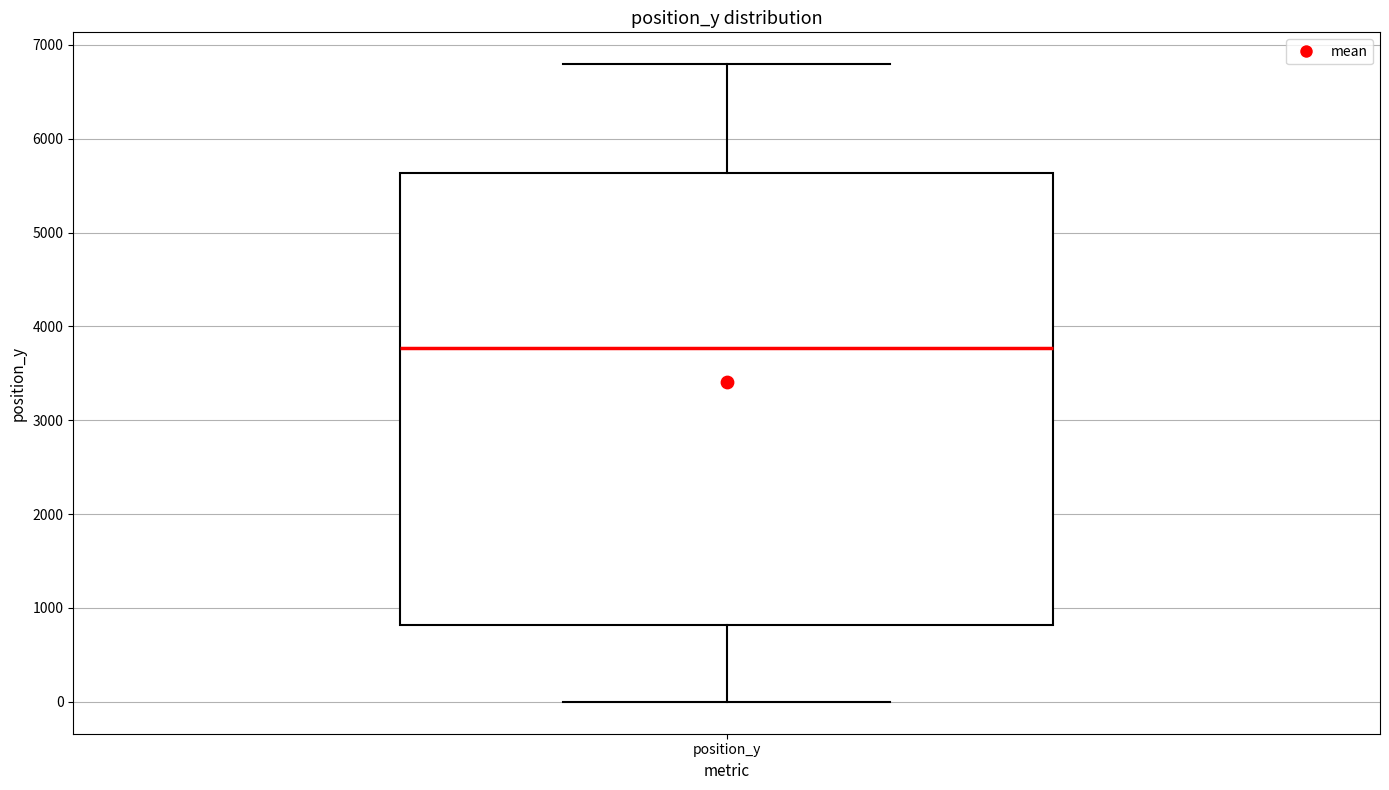

Read this box plot against the y-axis: the position of the median line, the range covered by the box, and the ends of both whiskers. The values are not printed on the chart, so give them approximately, as read against the axis.

median 3800, box 800 to 5600, whiskers 0 to 6800